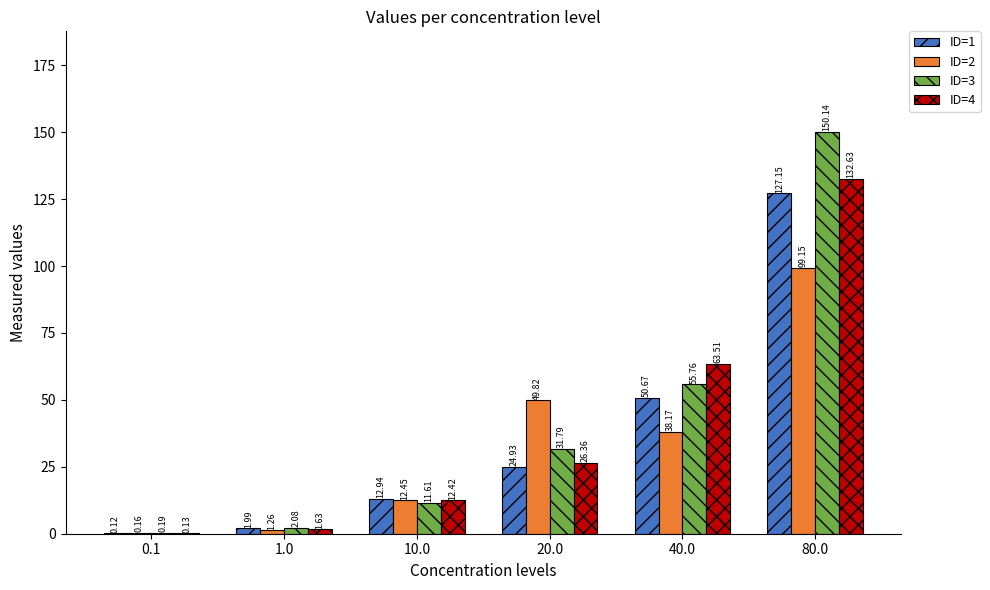

Which series has the largest total across all categories?

ID=3